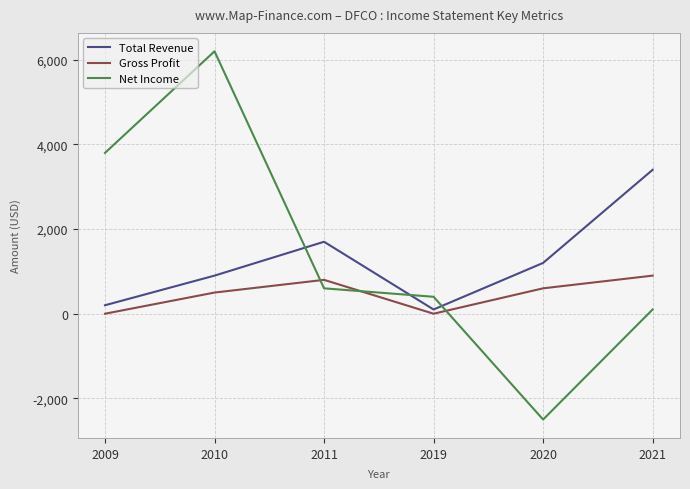

What is the highest value of the Total Revenue series?

3400